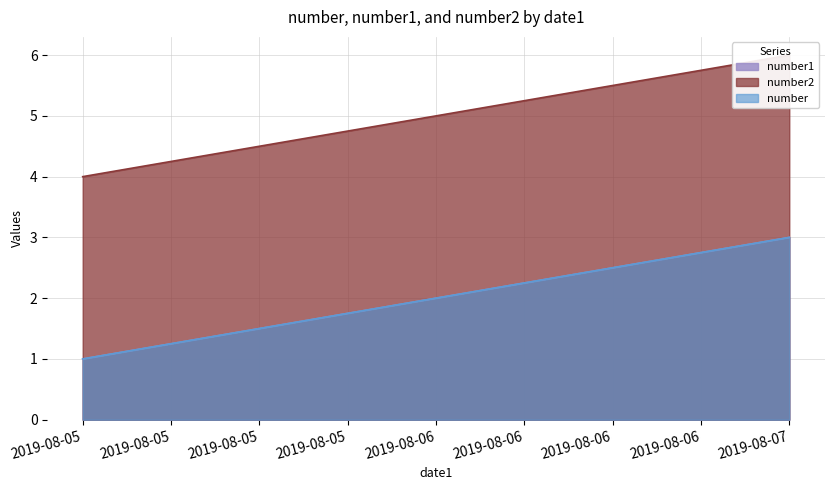

At which category is the sum across all series the highest?

2019-08-07